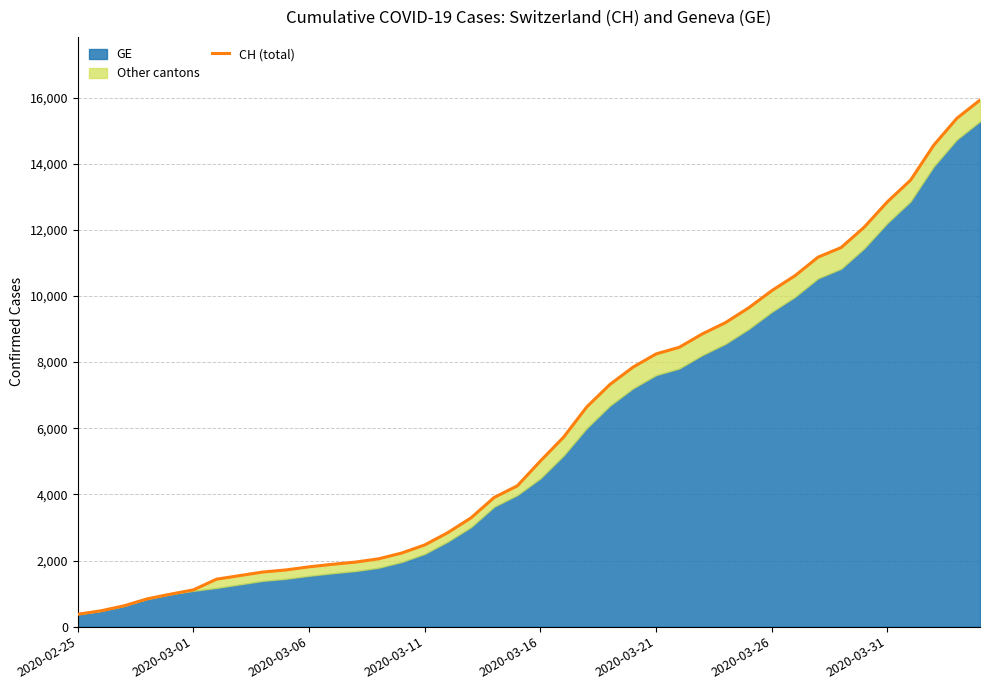

At which category does the chart reach its peak across all series?

39